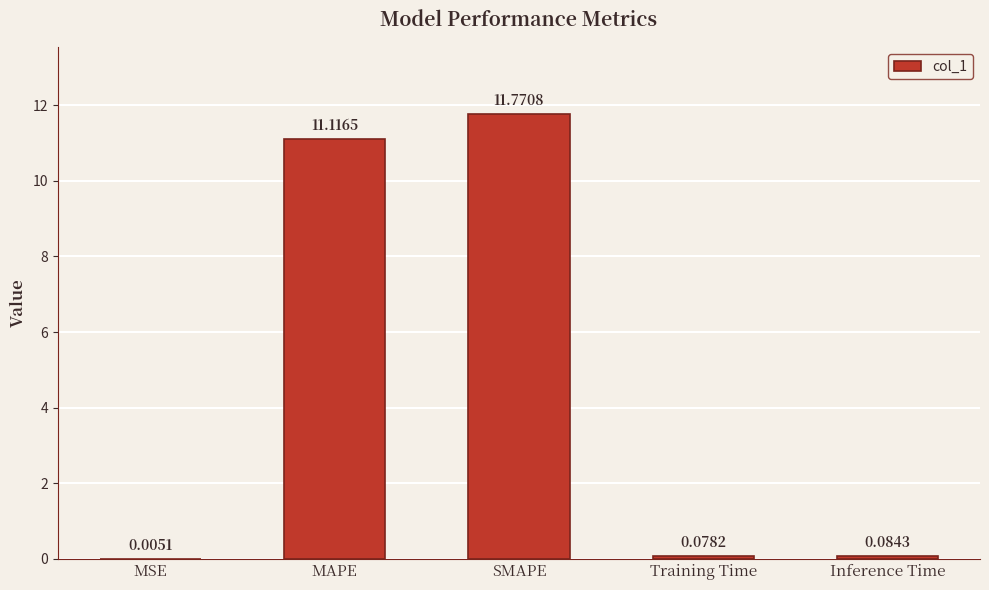

At which label is the value closest to 5?

Inference Time